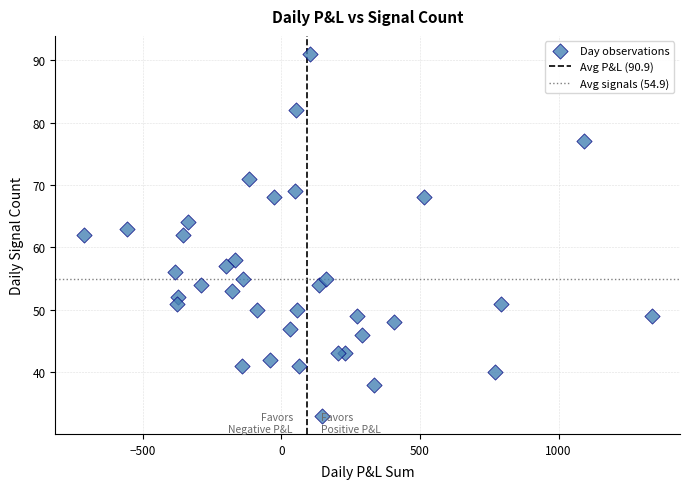

What is the range of Y values (max minus min)?

58